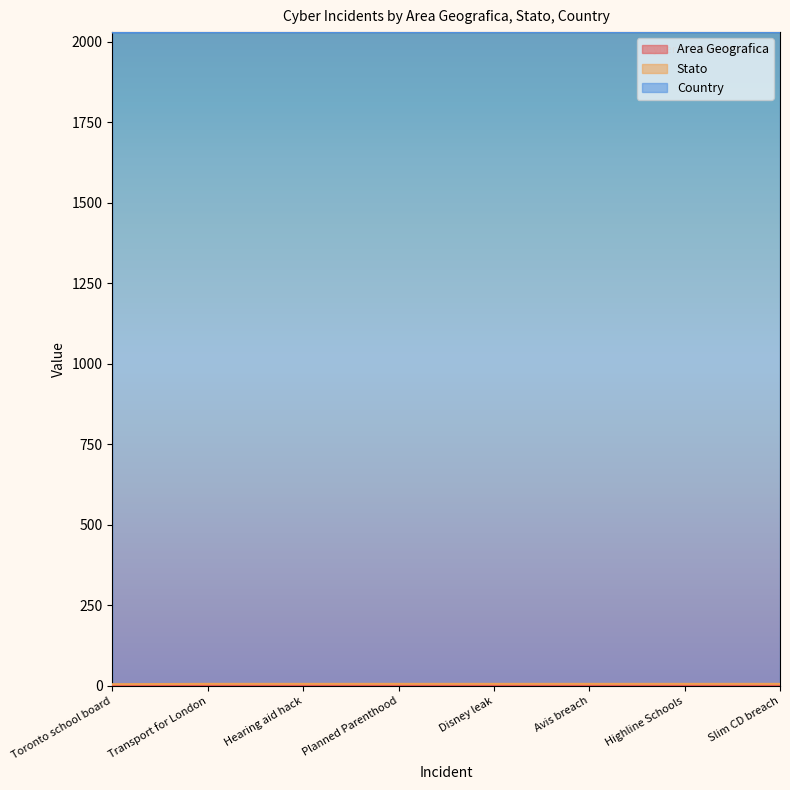

Is it true that Stato equals 3 at Hearing aid hack?

True